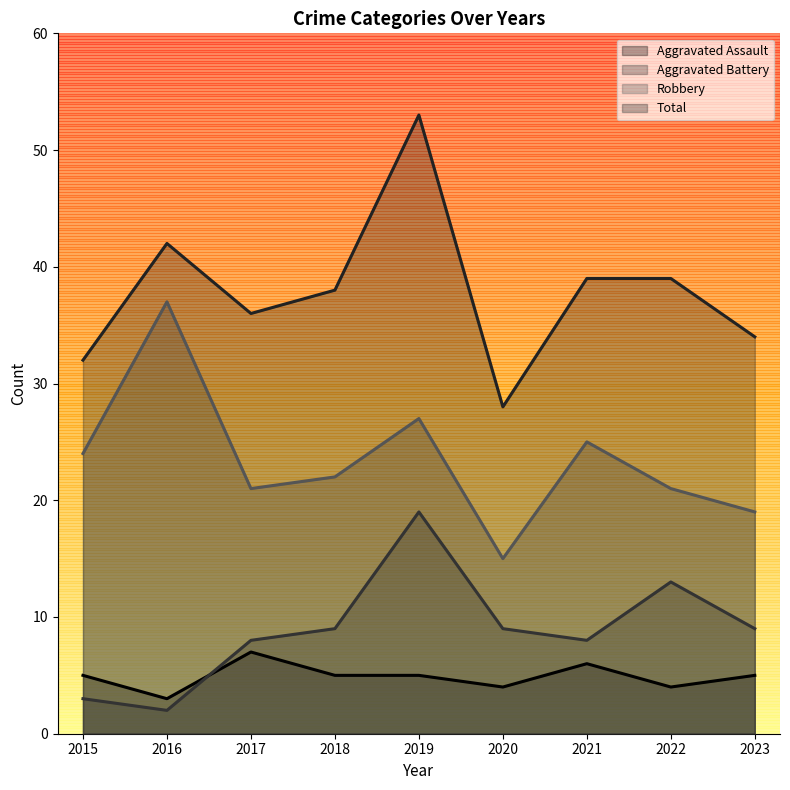

True or false: Robbery and Aggravated Battery cross at least once.

False